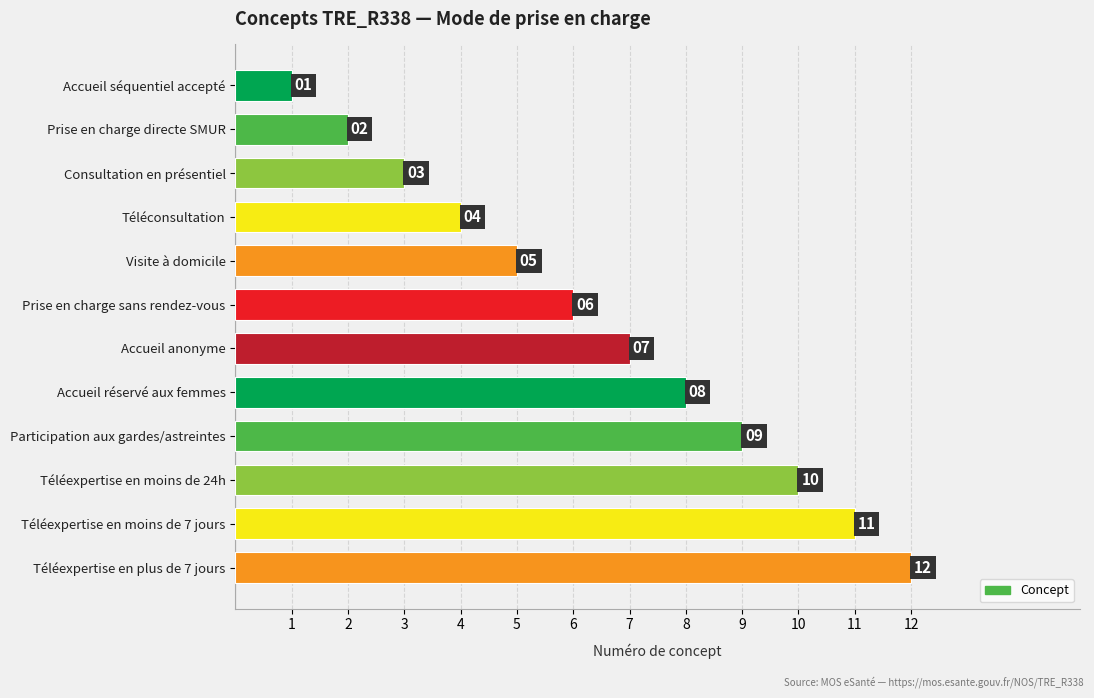

Which category has the lowest value across all series?

Accueil séquentiel accepté